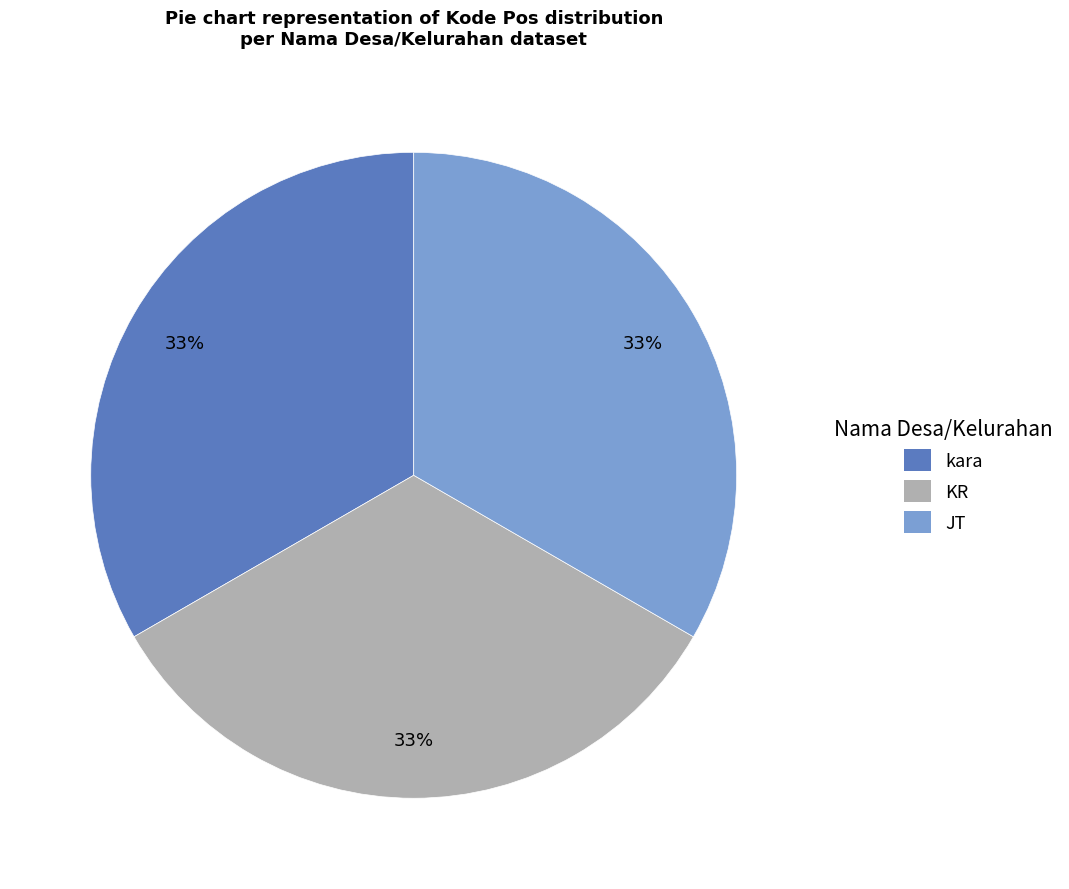

The kara slice represents 19% of the pie. True or false?

False